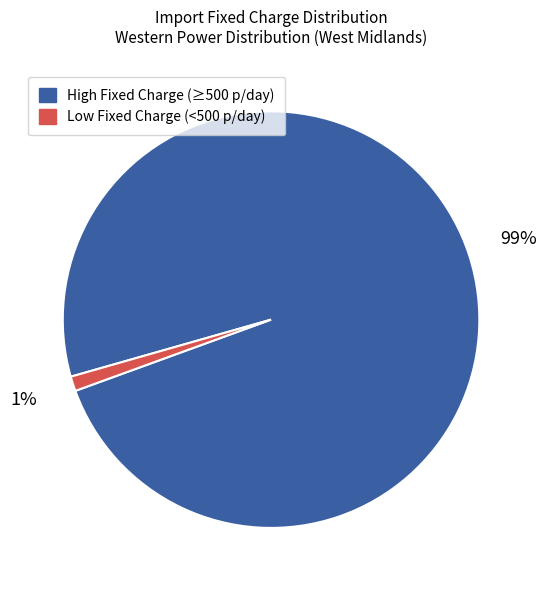

To the nearest percent, what is the difference between the largest and smallest slice percentages?

98%